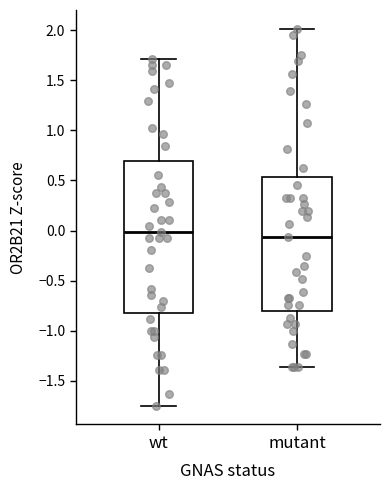

Reading left to right, read every box against the y-axis: the position of its median line, the range the box covers, and the ends of its whiskers. The values are not printed on the chart, so give them approximately, as read against the axis.

wt: median 0.00, box -0.80 to 0.70, whiskers -1.75 to 1.70
mutant: median -0.05, box -0.80 to 0.55, whiskers -1.35 to 2.00